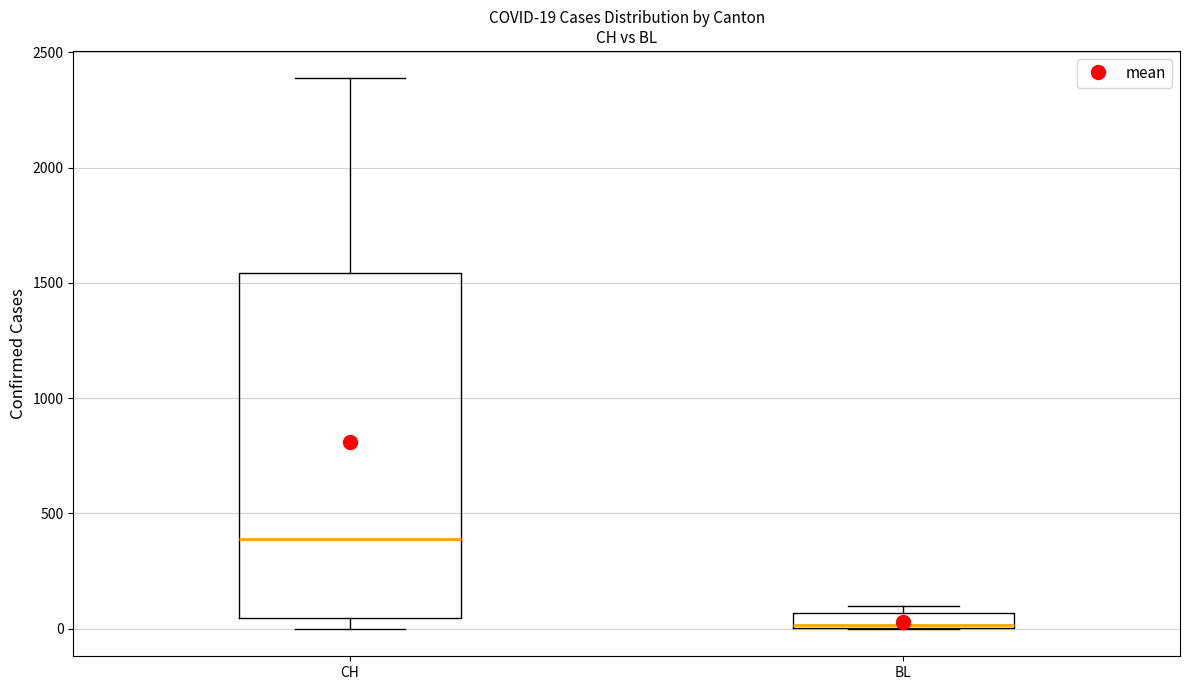

Which box is the tallest, from its lower edge to its upper edge?

CH